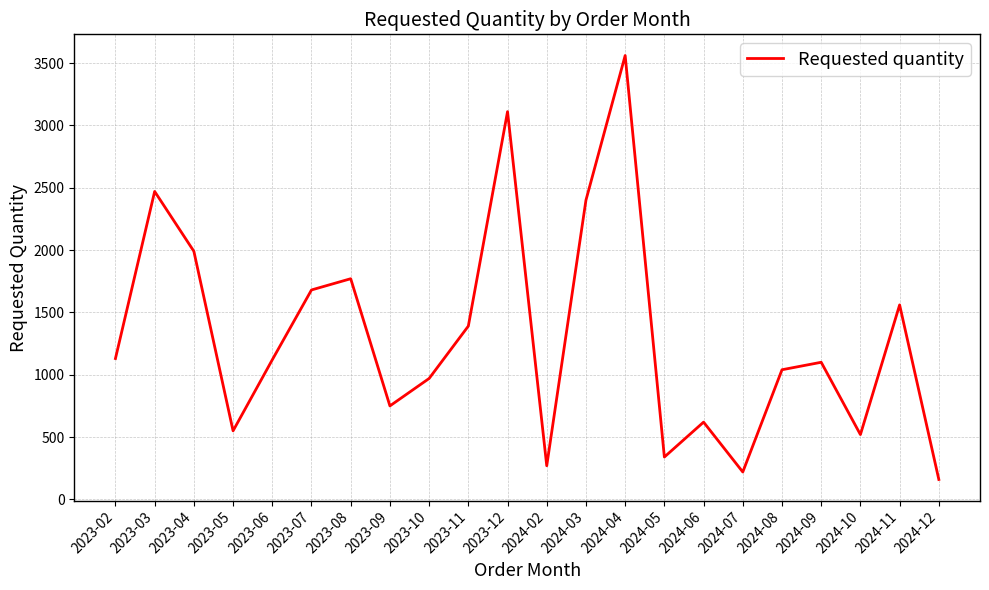

Is it true that the value at 2023-06 is 1917?

False